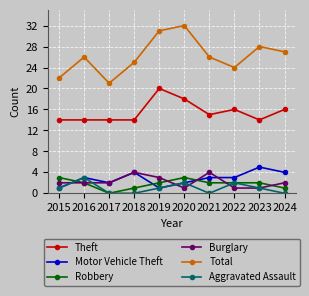

At which category does the chart reach its peak across all series?

2020